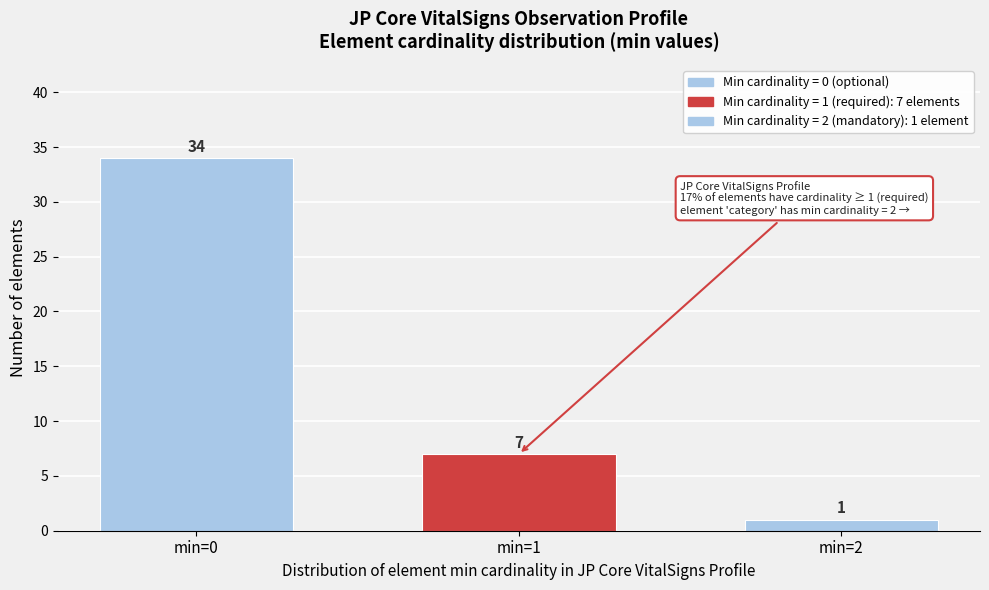

Reading left to right, extract all data points from this chart.

min=0=34	min=1=7	min=2=1